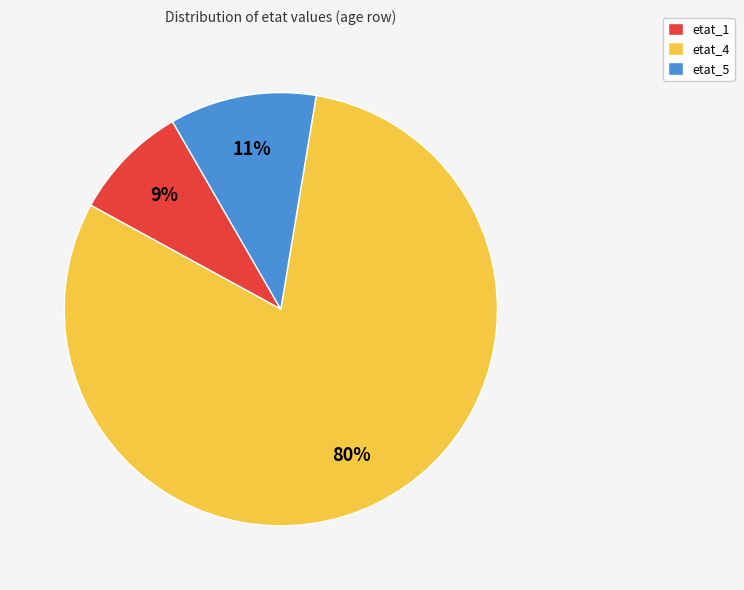

Rank the categories by value from lowest to highest.

etat_1, etat_5, etat_4